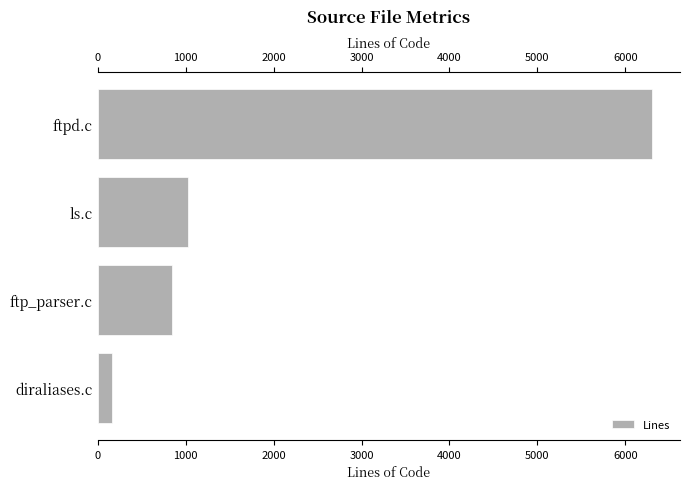

Reading top to bottom, list all the values displayed in this chart.

ftpd.c=6308	ls.c=1028	ftp_parser.c=847	diraliases.c=158